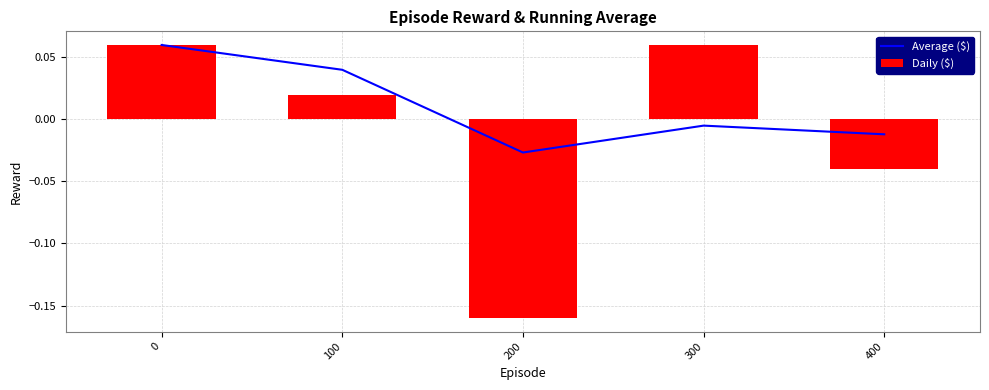

Between 0 and 400, which series saw the biggest shift?

Daily ($)